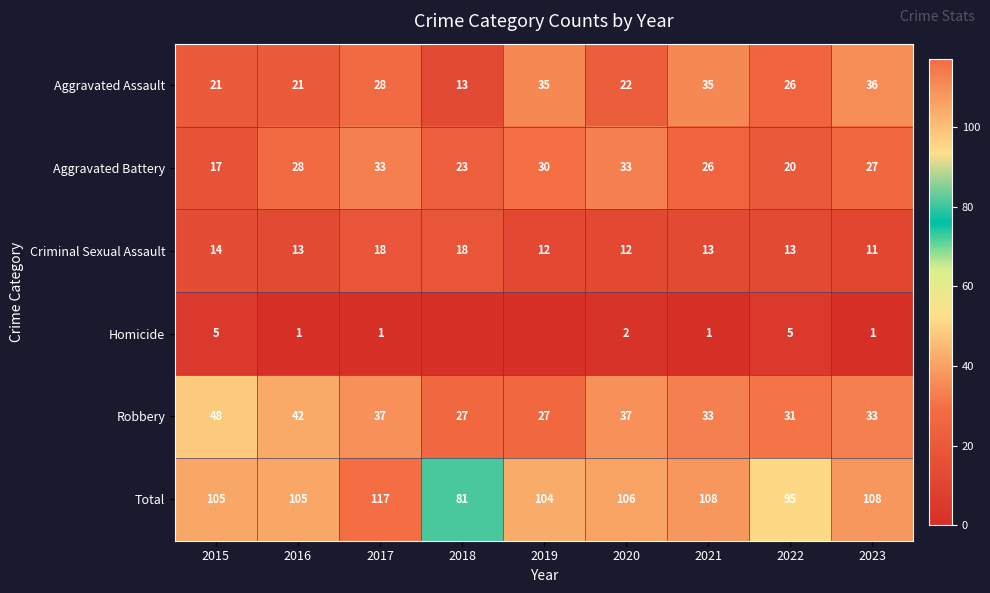

Which category has the lowest value in the Total series?

2018